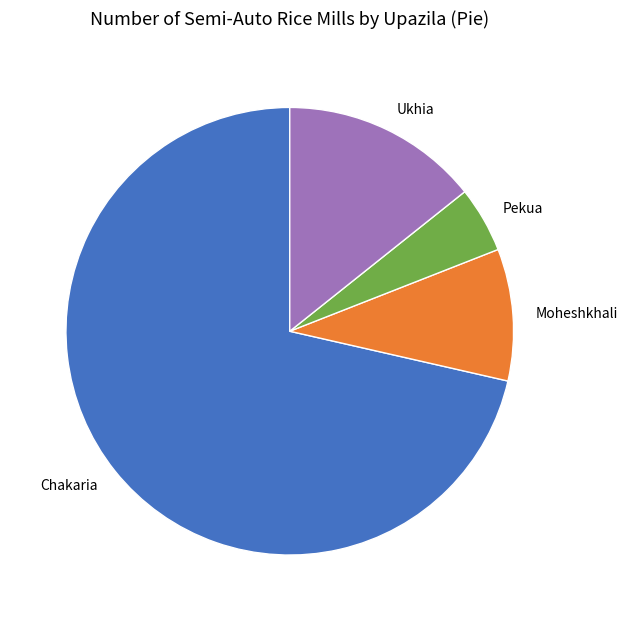

Approximately how many times larger is the value at Pekua compared to Moheshkhali?

0.5